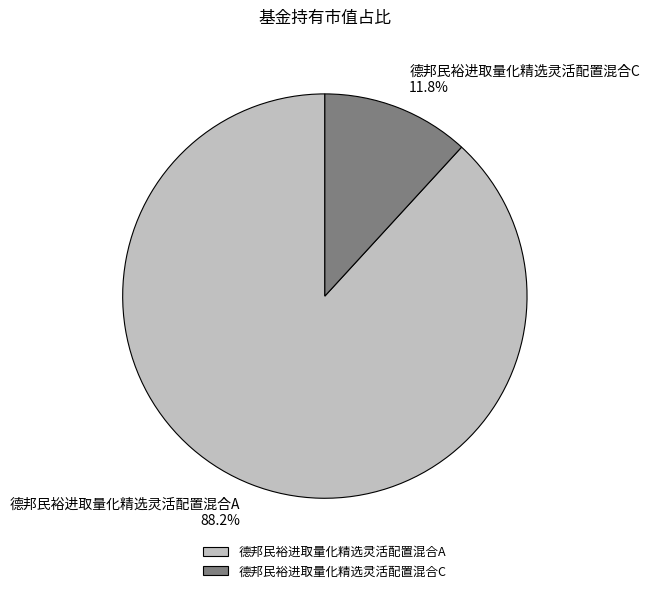

Count the number of slices in the pie.

2